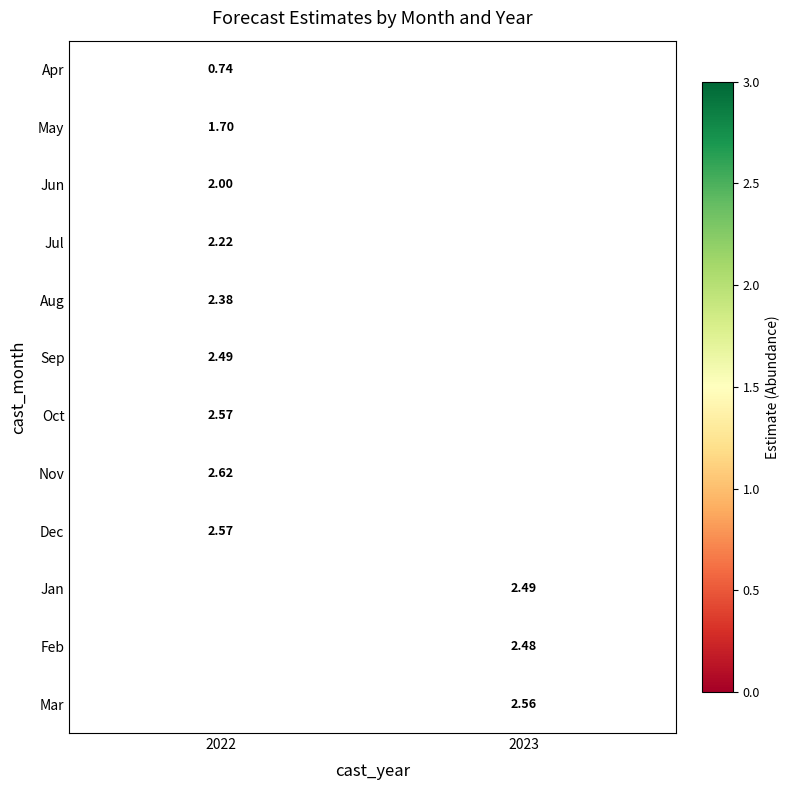

What is the difference between the highest and lowest values at 2022?

1.9